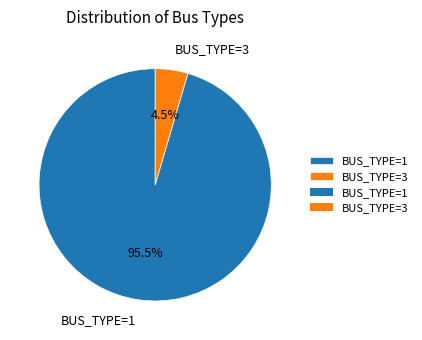

Which has a higher value, BUS_TYPE=1 or BUS_TYPE=3?

BUS_TYPE=1